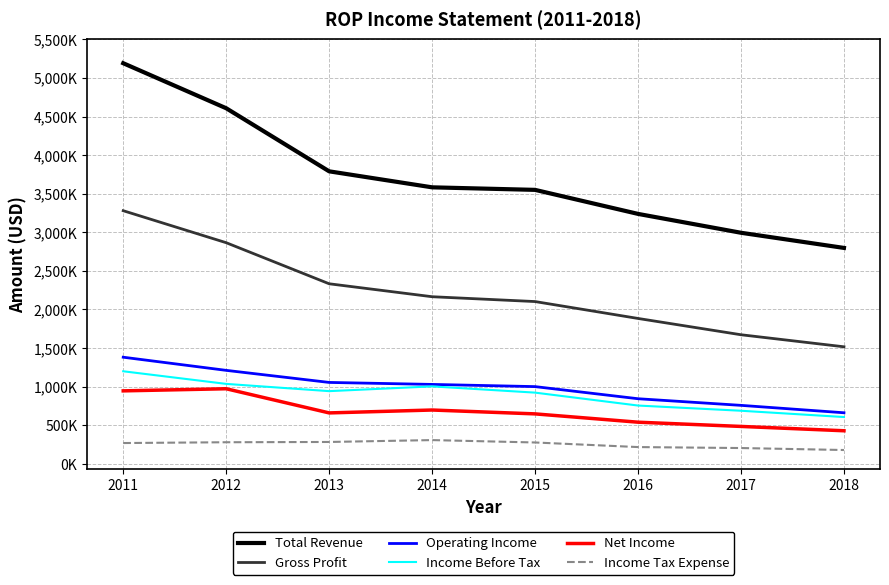

True or false: Gross Profit and Income Before Tax intersect in this chart.

False